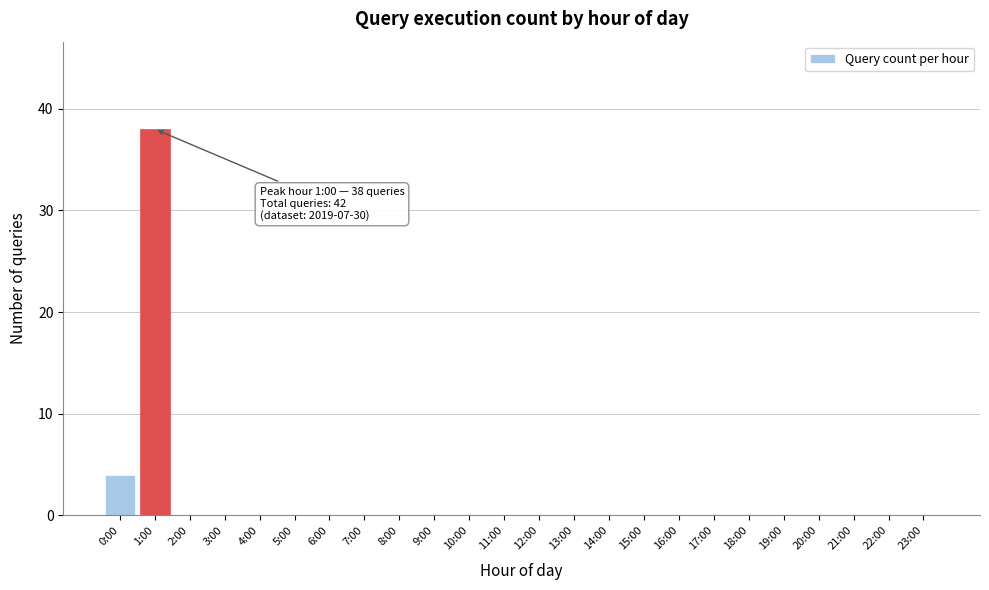

What is the change in value from 1:00 to 23:00?

-38